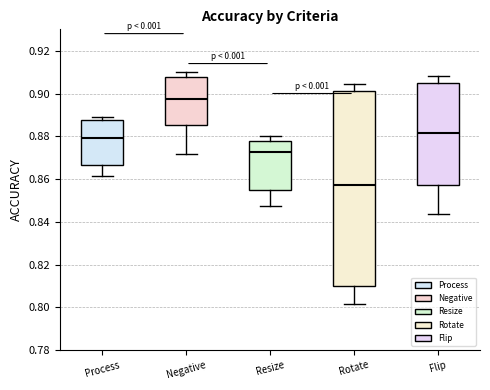

Which box's median line is the highest?

Negative